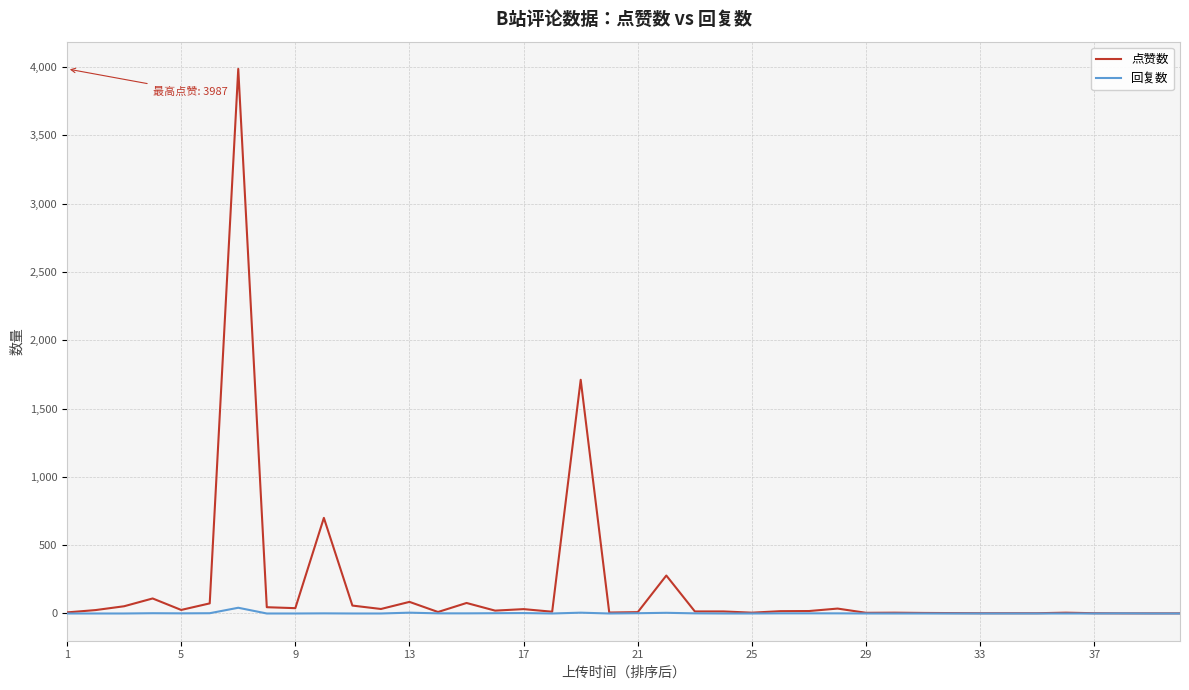

List the series in order of their overall mean, highest first.

点赞数, 回复数